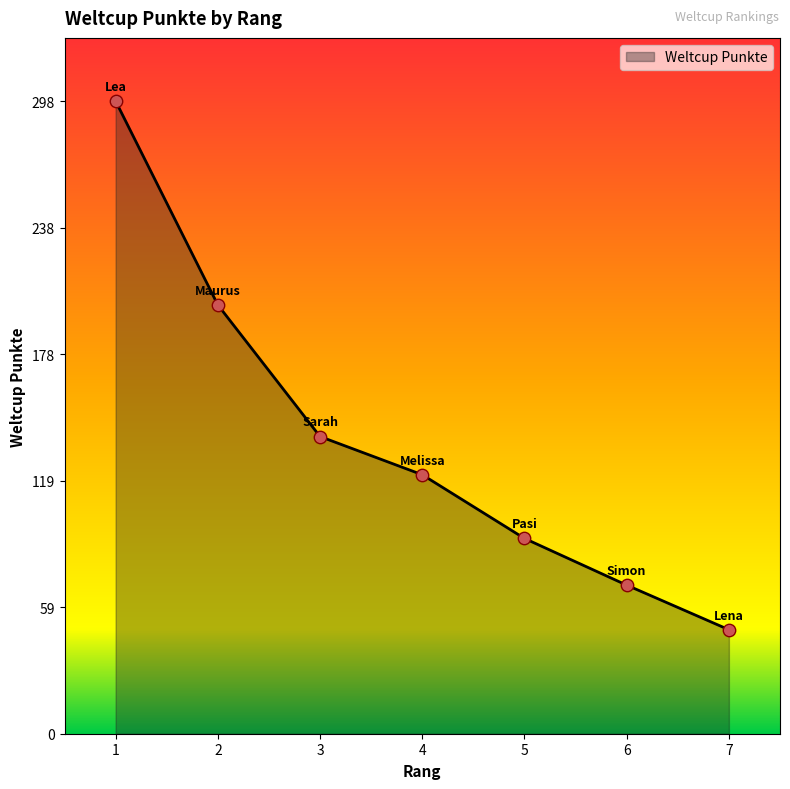

Approximately how many times larger is the value at 3 compared to 1?

0.5